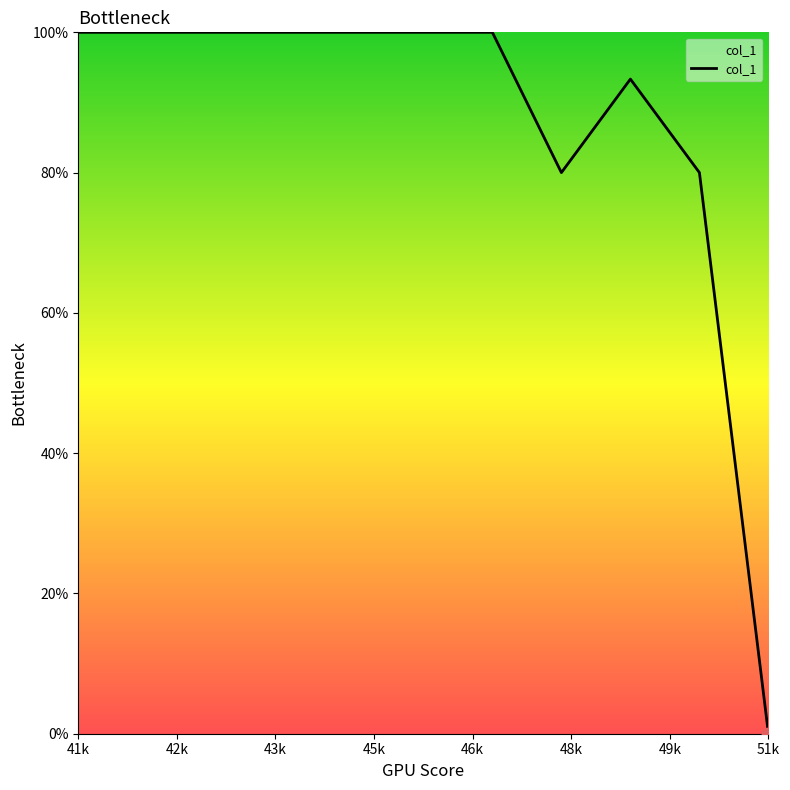

What is the difference between the maximum and minimum values?

100.0